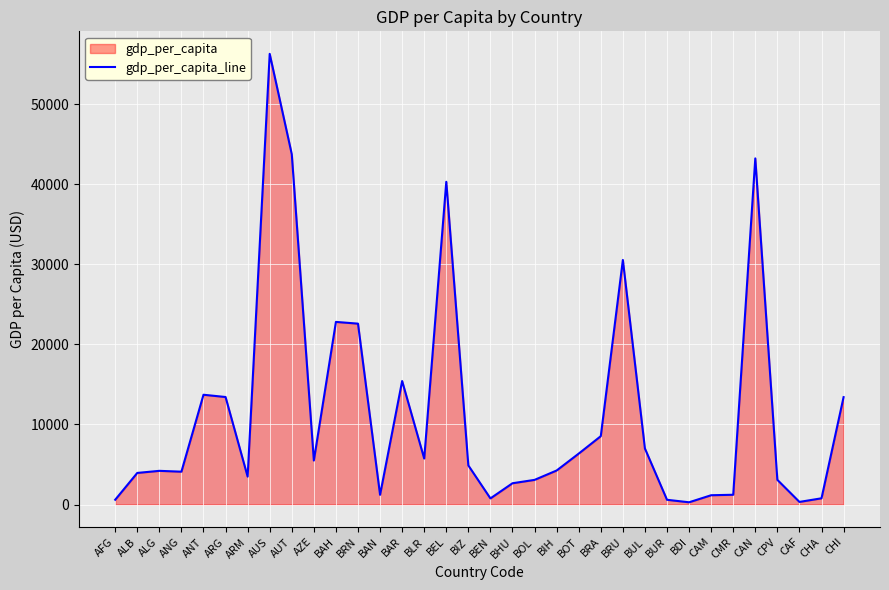

How many lines are shown in the chart?

1